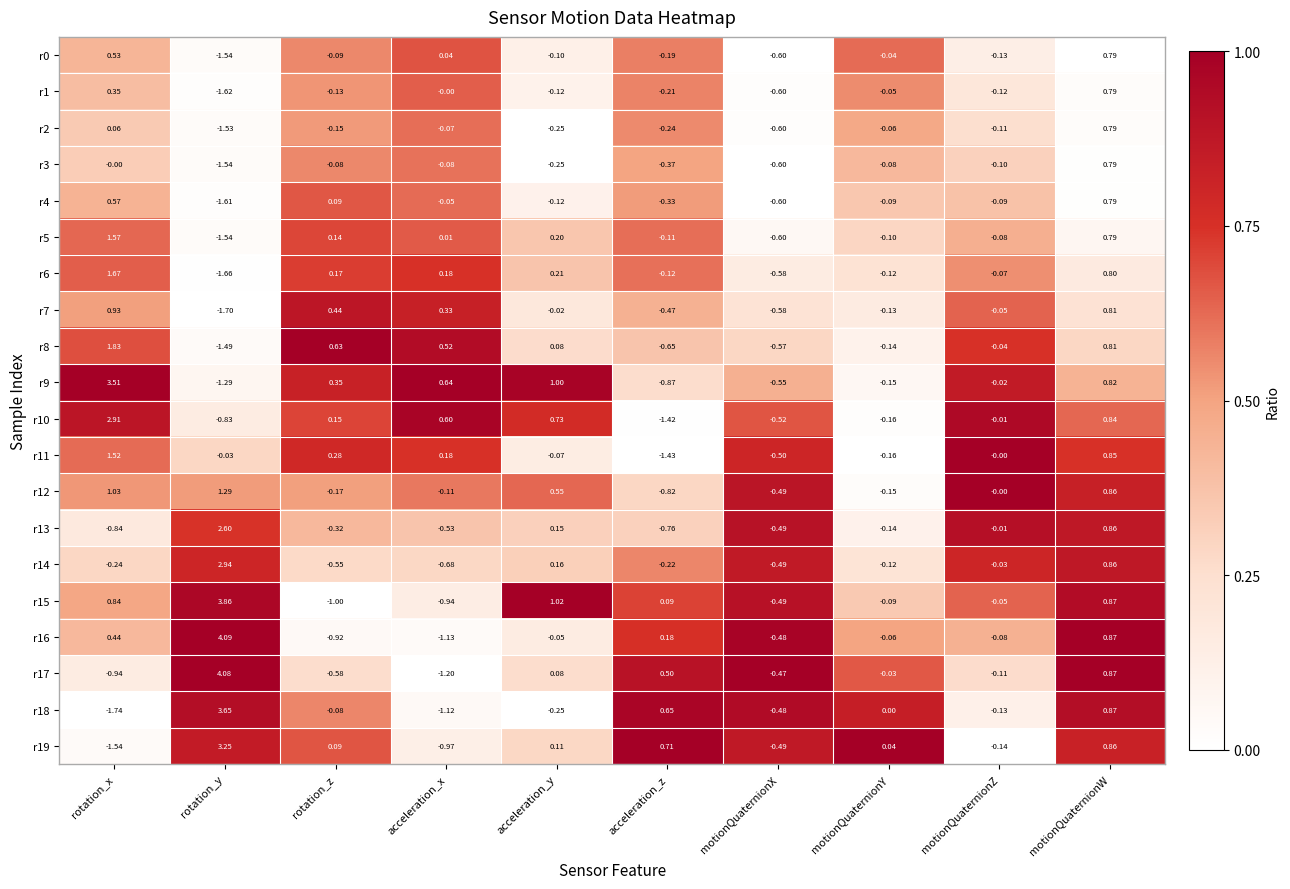

Which series has the widest spread of values?

r18